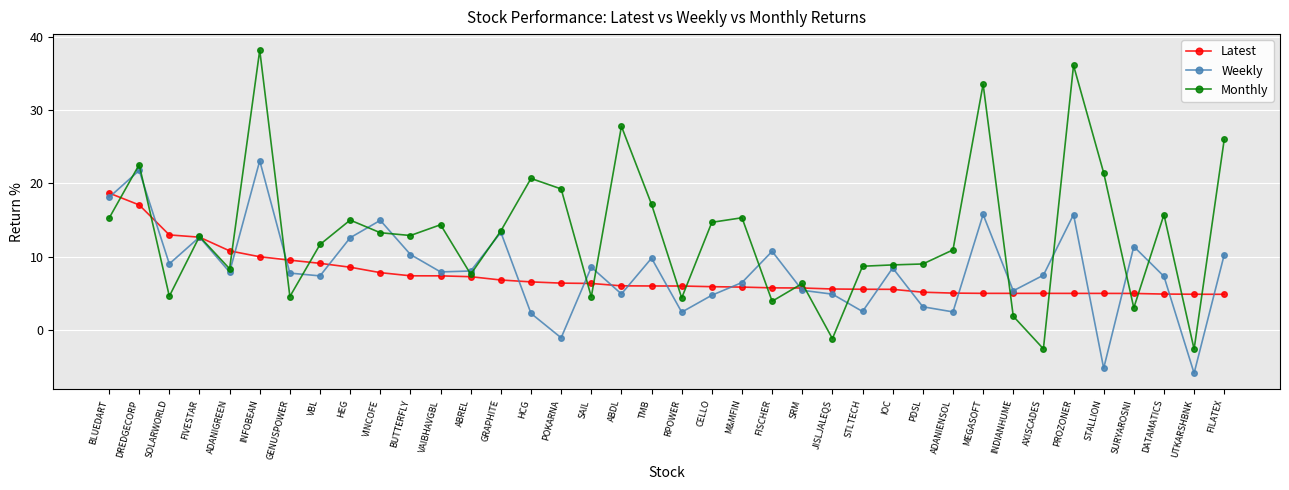

List the series in order of their overall mean, highest first.

Monthly, Weekly, Latest